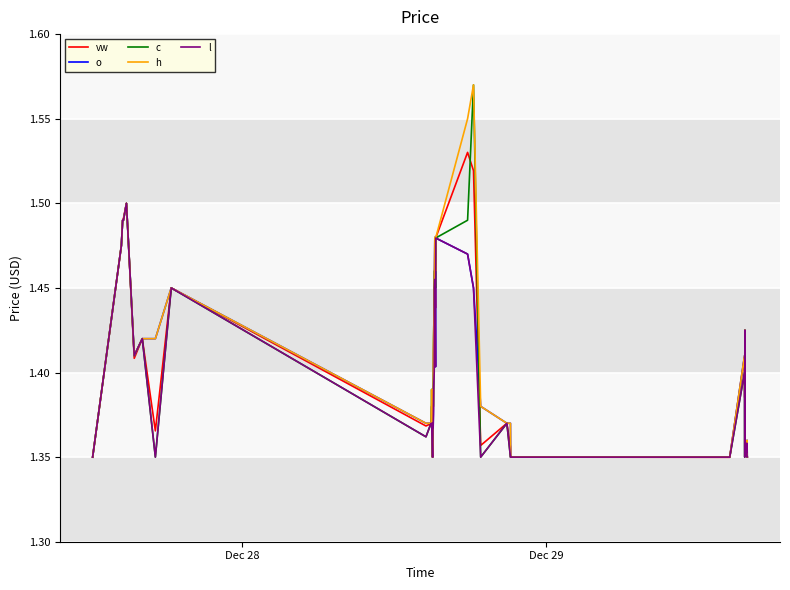

What are all the series names shown in the legend?

vw, o, c, h, l